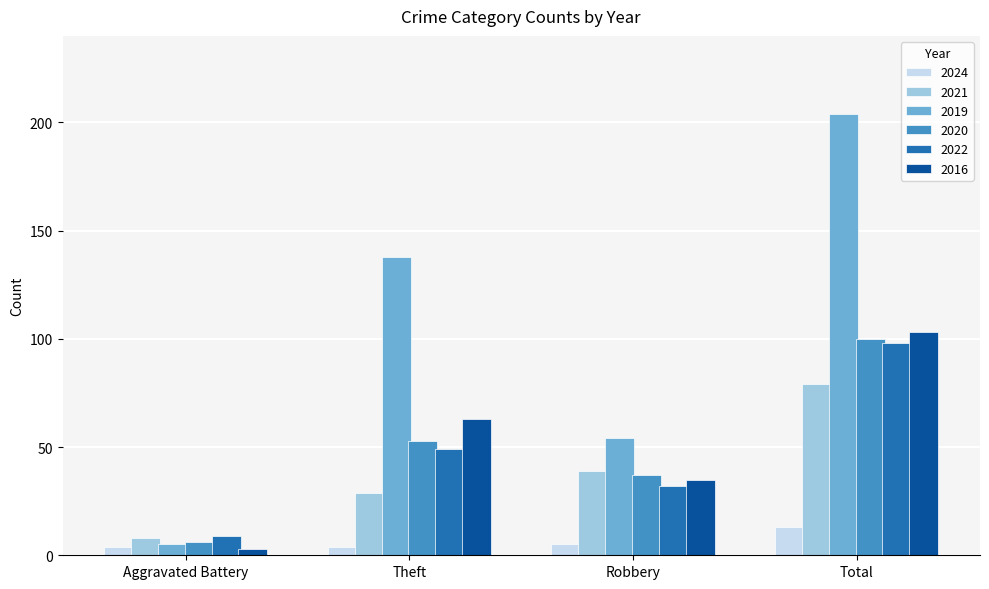

What is the sum of all 2021 values?

155